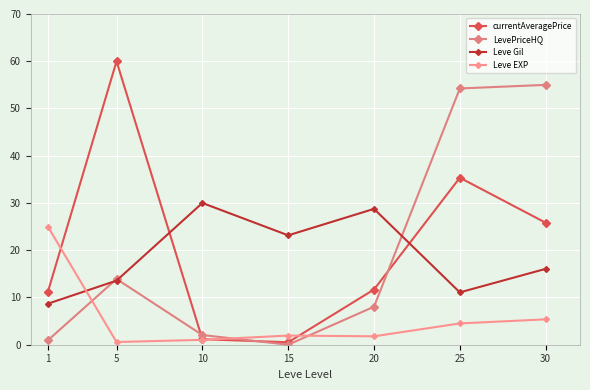

The value of Leve EXP at 20 is 1.8. True or false?

True